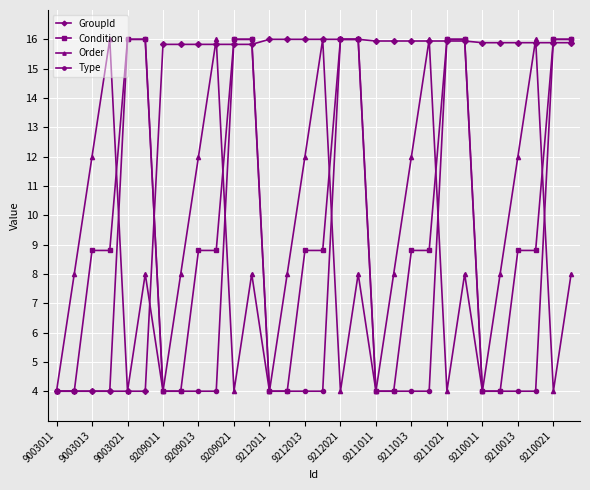

What is the value of the GroupId point at the 6th from the left?

4.0